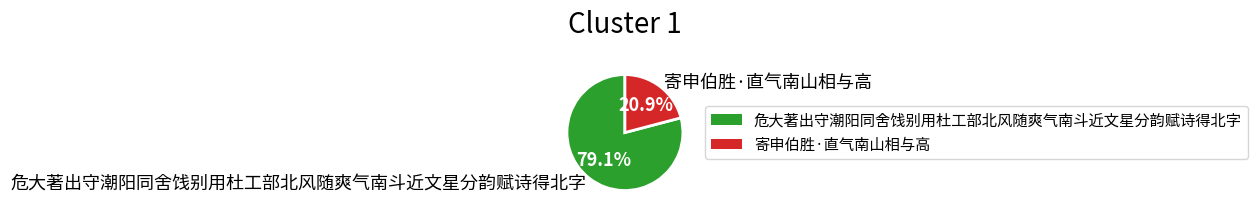

How many segments does this pie chart have?

2